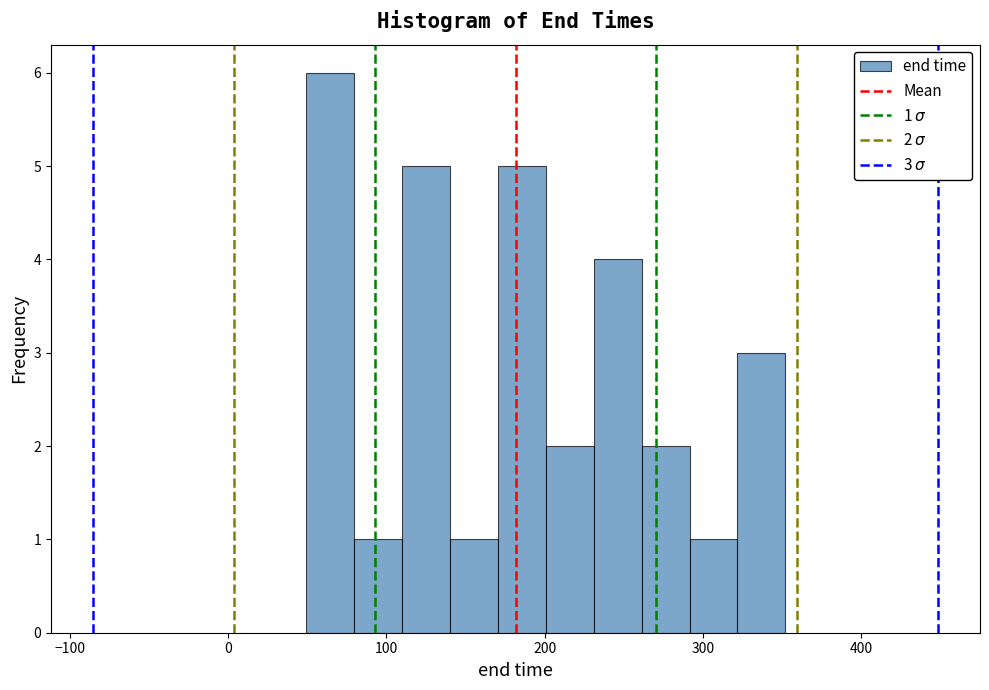

Read against the x-axis, roughly where is the centre of the tallest bar?

60